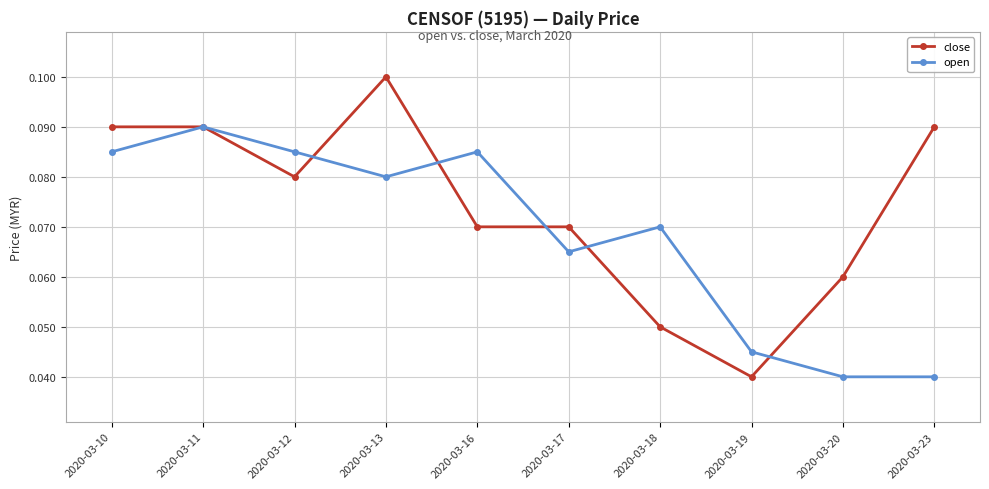

Is the value of close at 2020-03-20 greater than the value of open at 2020-03-23?

Yes